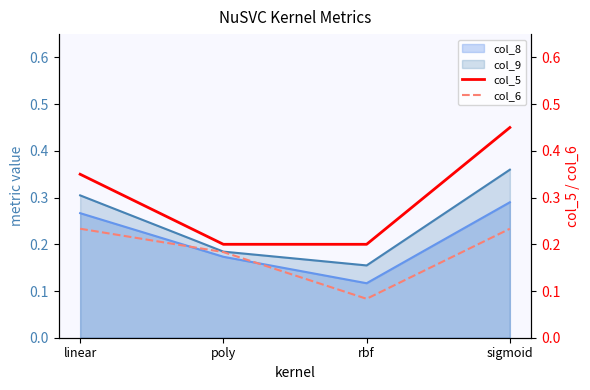

Between linear and sigmoid, which series saw the biggest shift?

col_5